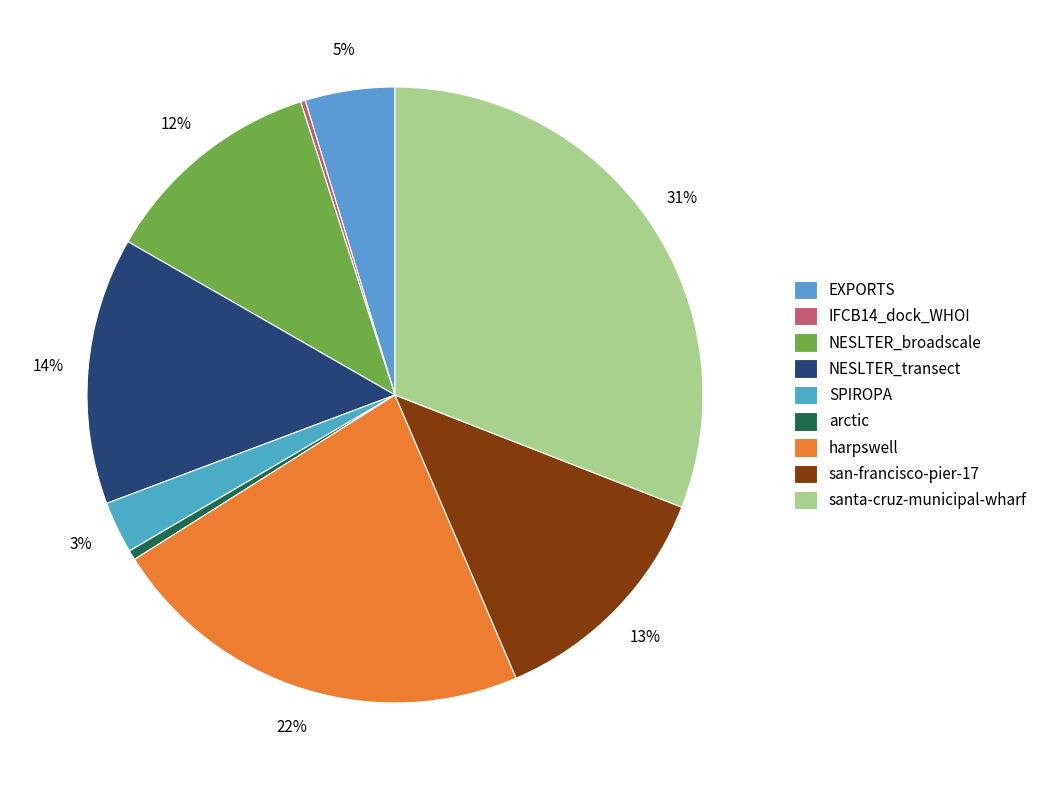

What is the change in value from NESLTER_broadscale to santa-cruz-municipal-wharf?

+28475